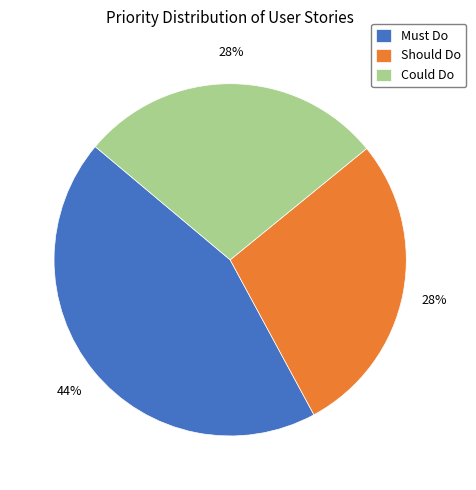

Which has a higher value, Should Do or Must Do?

Must Do